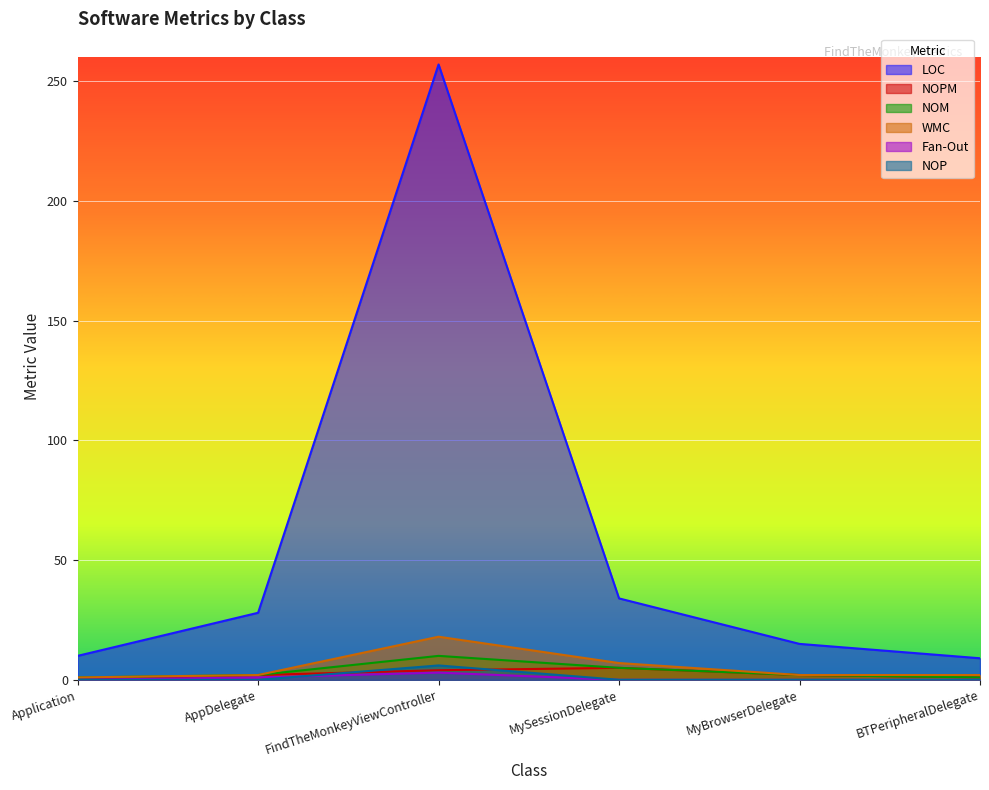

Which category has the lowest value across all series?

Application